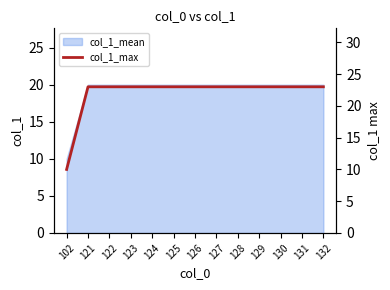

At which category does the chart reach its minimum across all series?

102